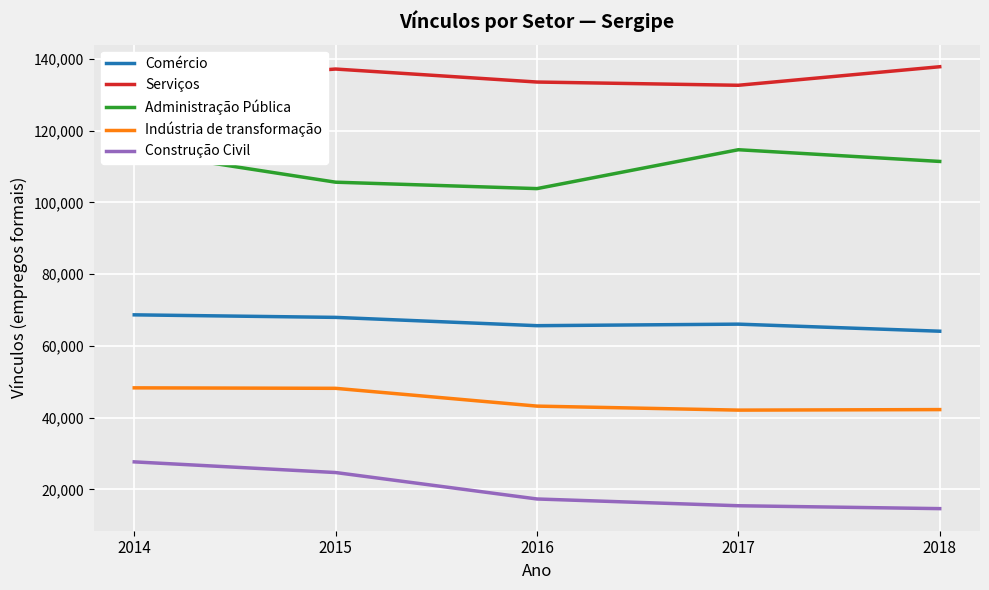

What is the difference between the Administração Pública values at 2018 and 2017?

3264